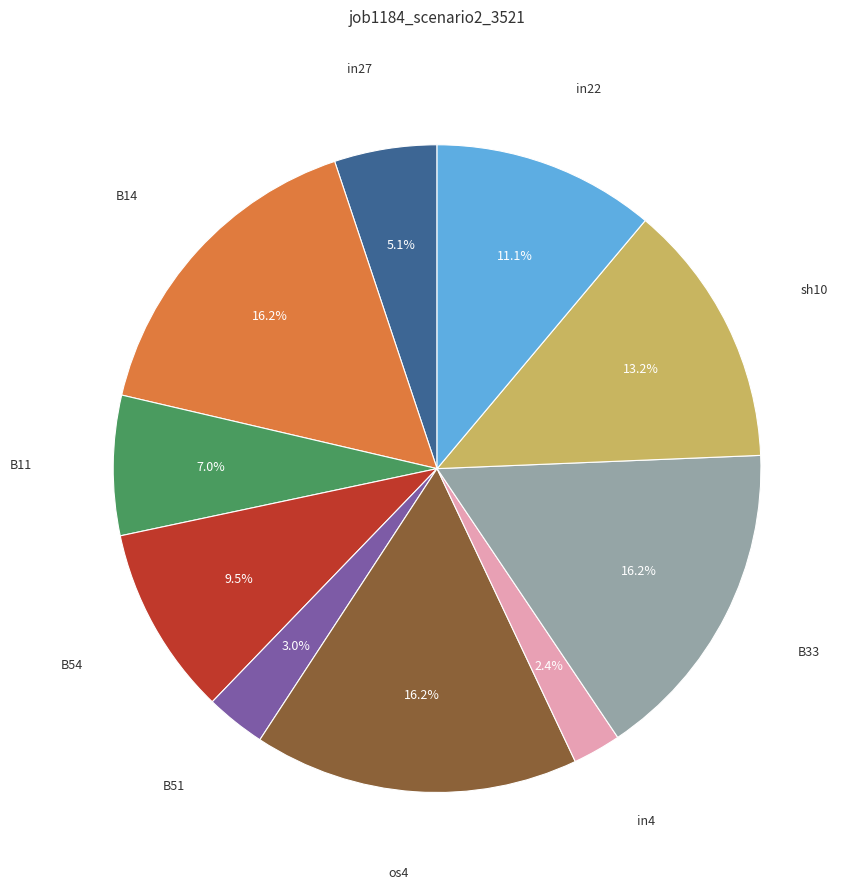

To the nearest percent, what is the combined percentage of in4 and B51?

5%